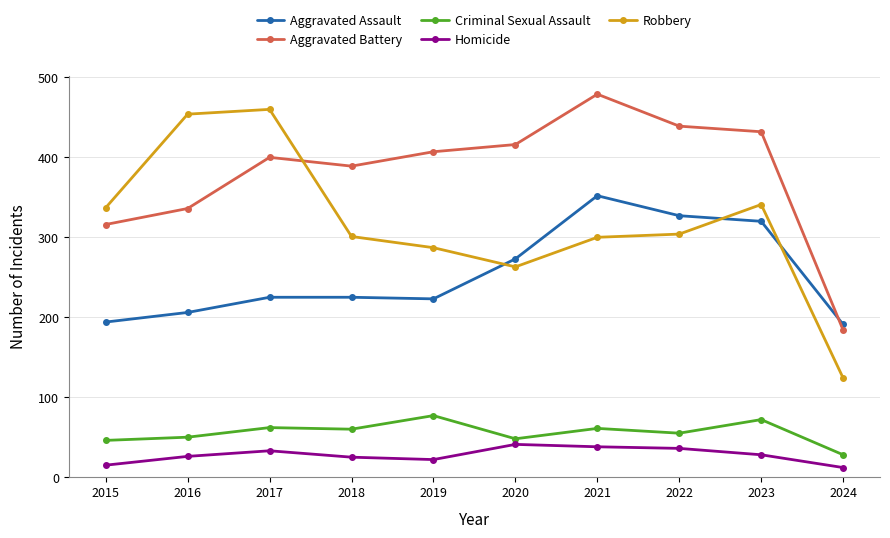

Which series has the largest range (max minus min)?

Robbery